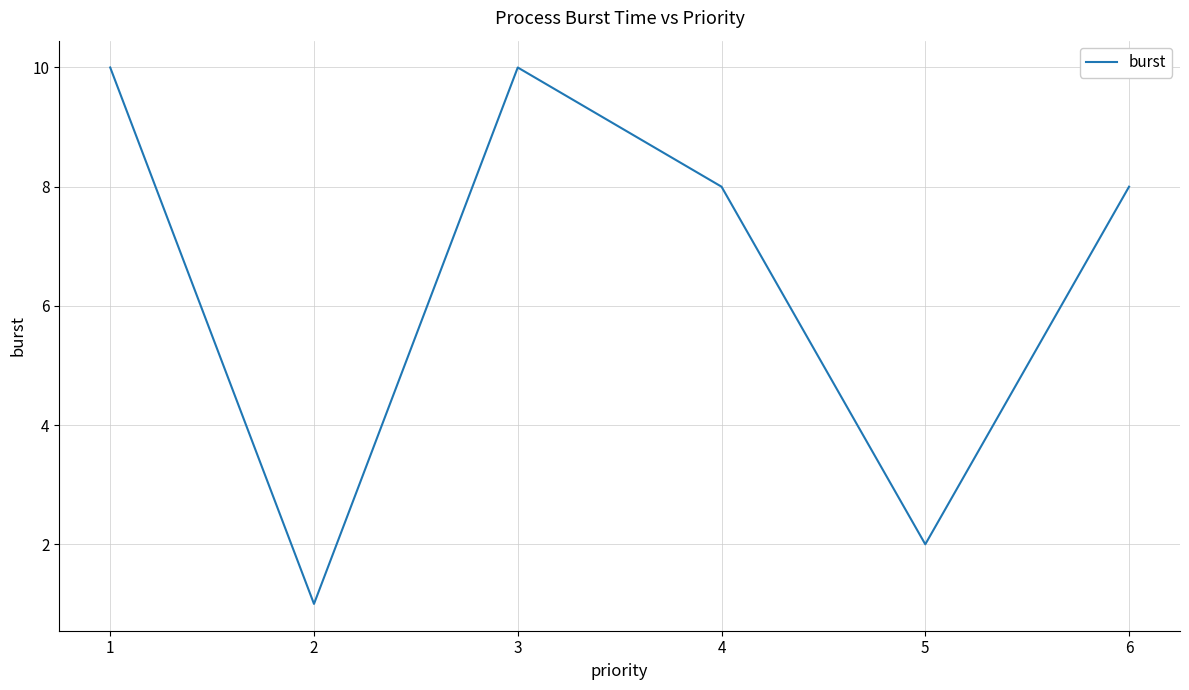

The value at 3 is 10. True or false?

True